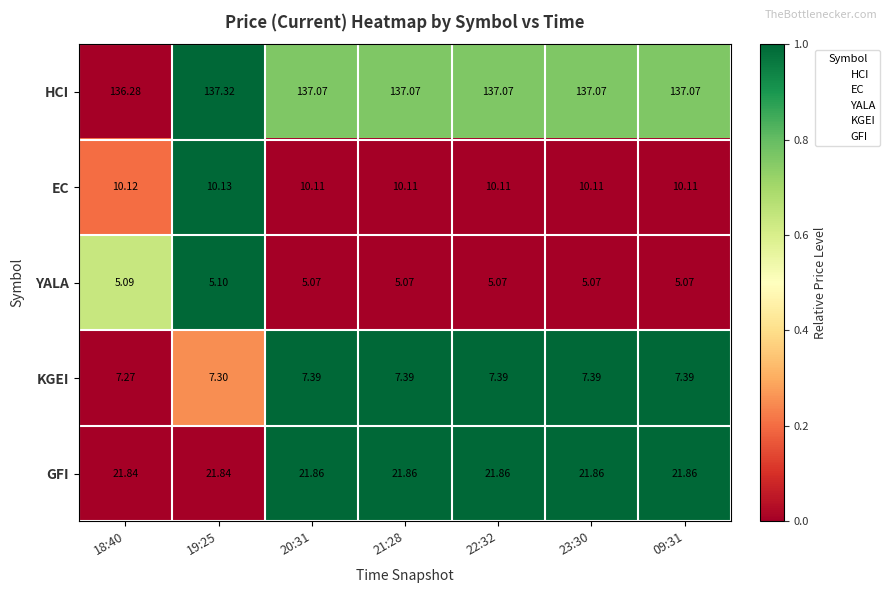

Between 19:25 and 20:31, which series saw the biggest shift?

HCI